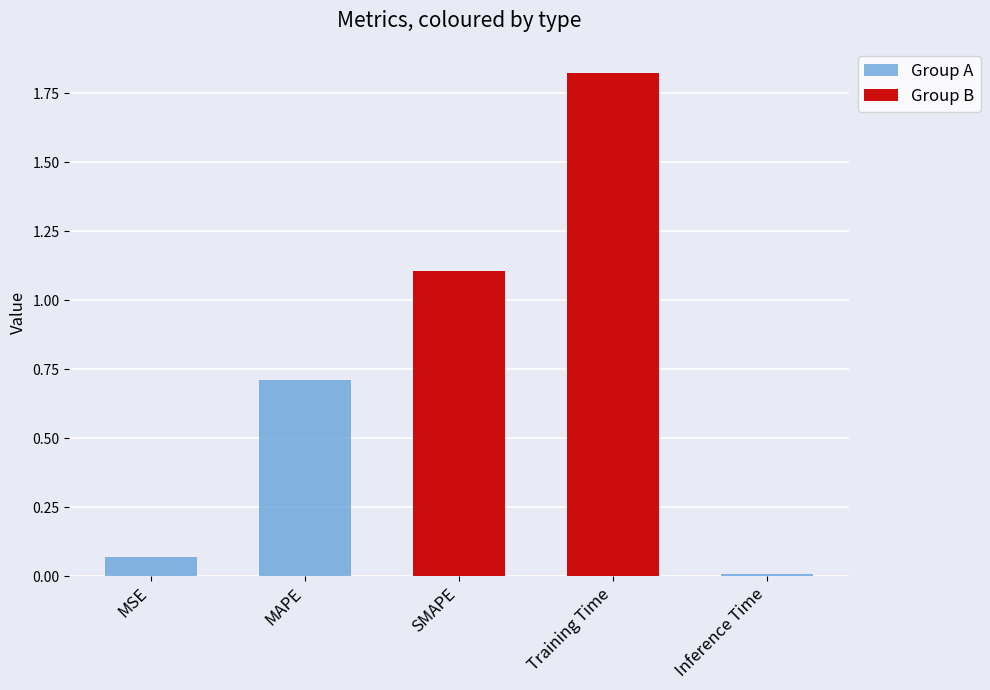

Are the bars grouped side by side (vs. stacked)?

No